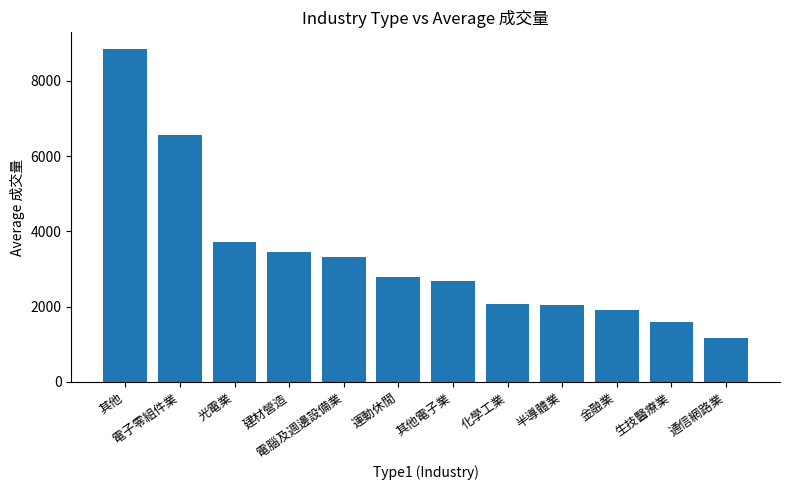

How many bars are there in total?

12